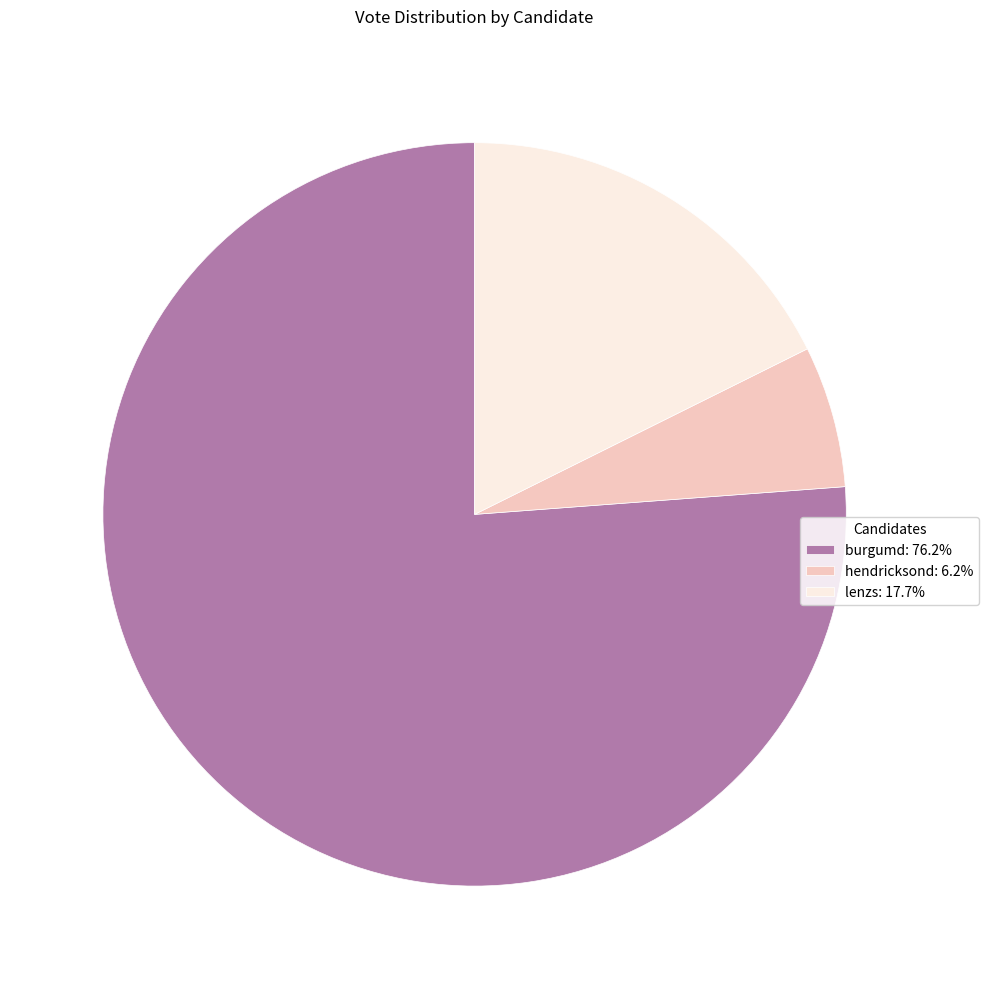

Does lenzs account for over 50% of the chart?

No